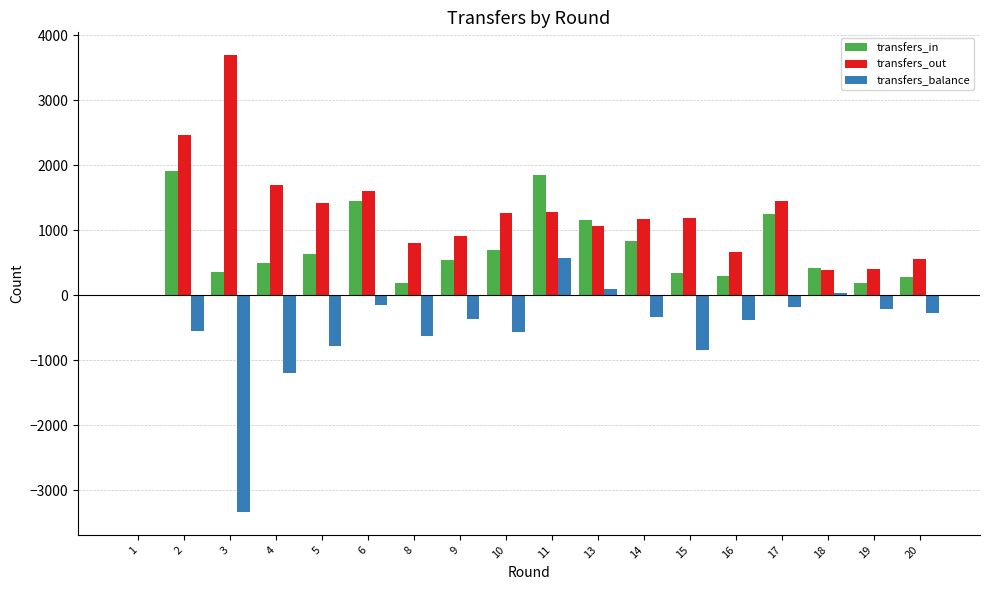

Between 6 and 10, which series saw the biggest shift?

transfers_in